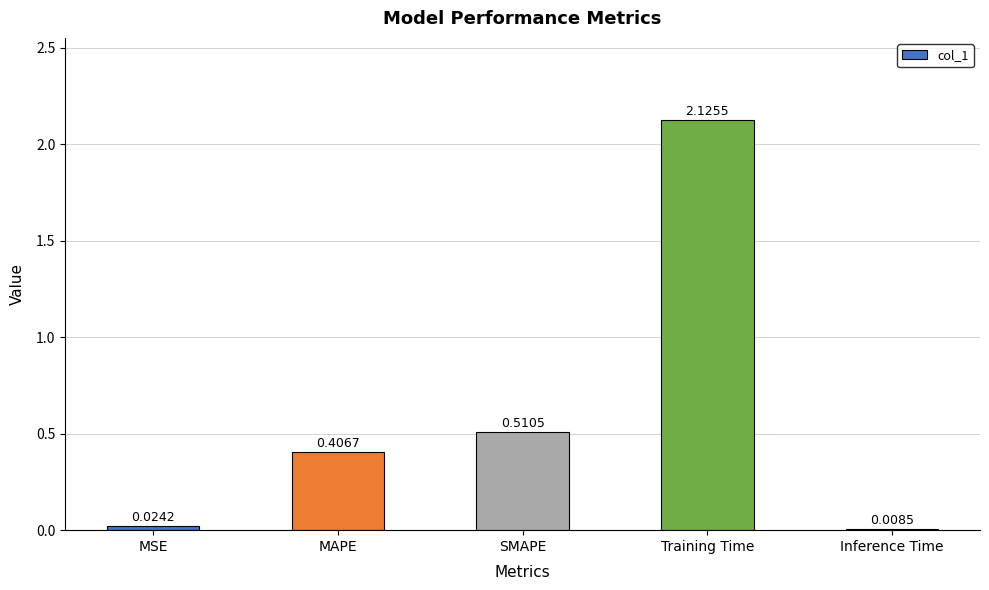

What is the difference between the values at Training Time and MAPE?

1.7